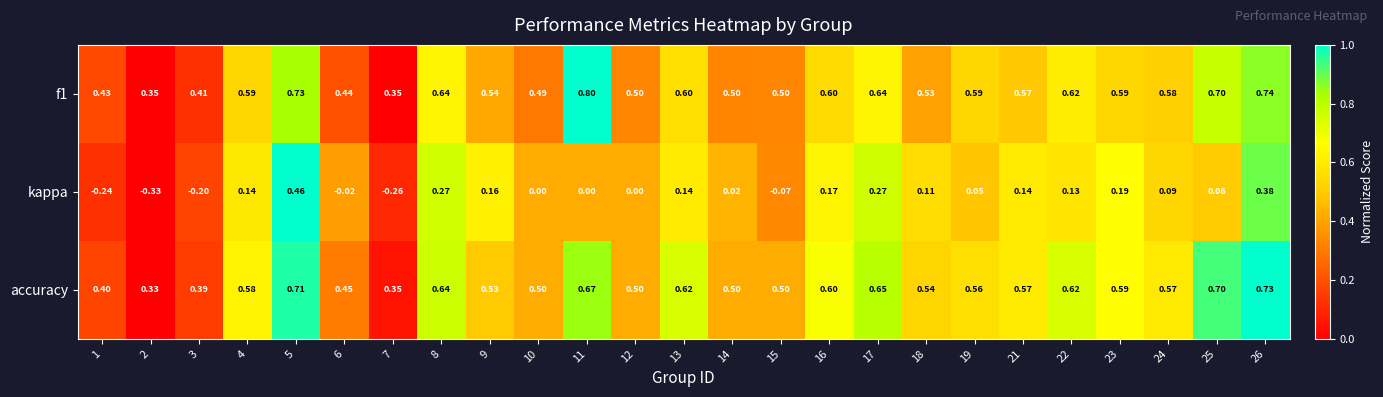

What is the total value across all series at 11?

1.5